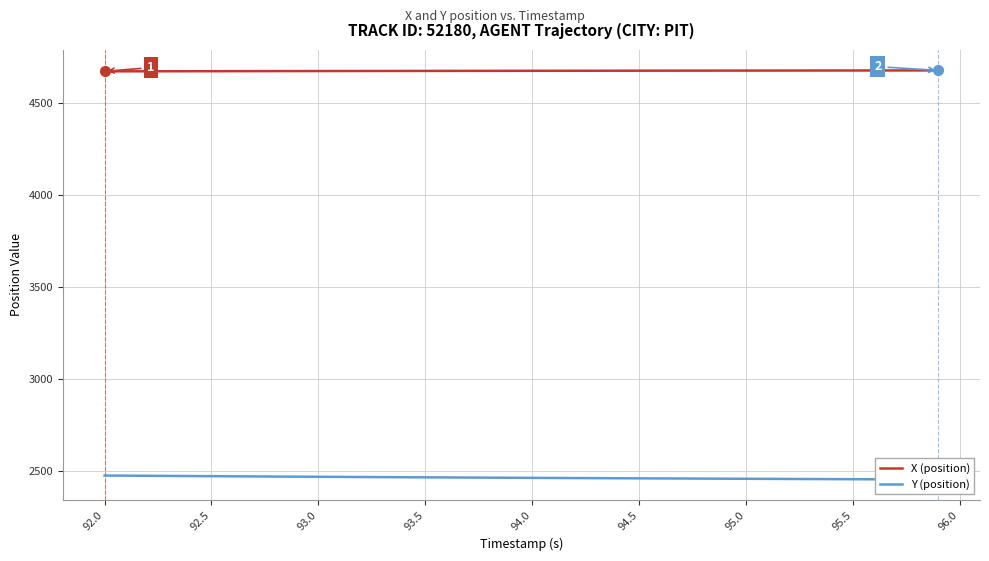

What is the minimum value for X (position)?

4670.1